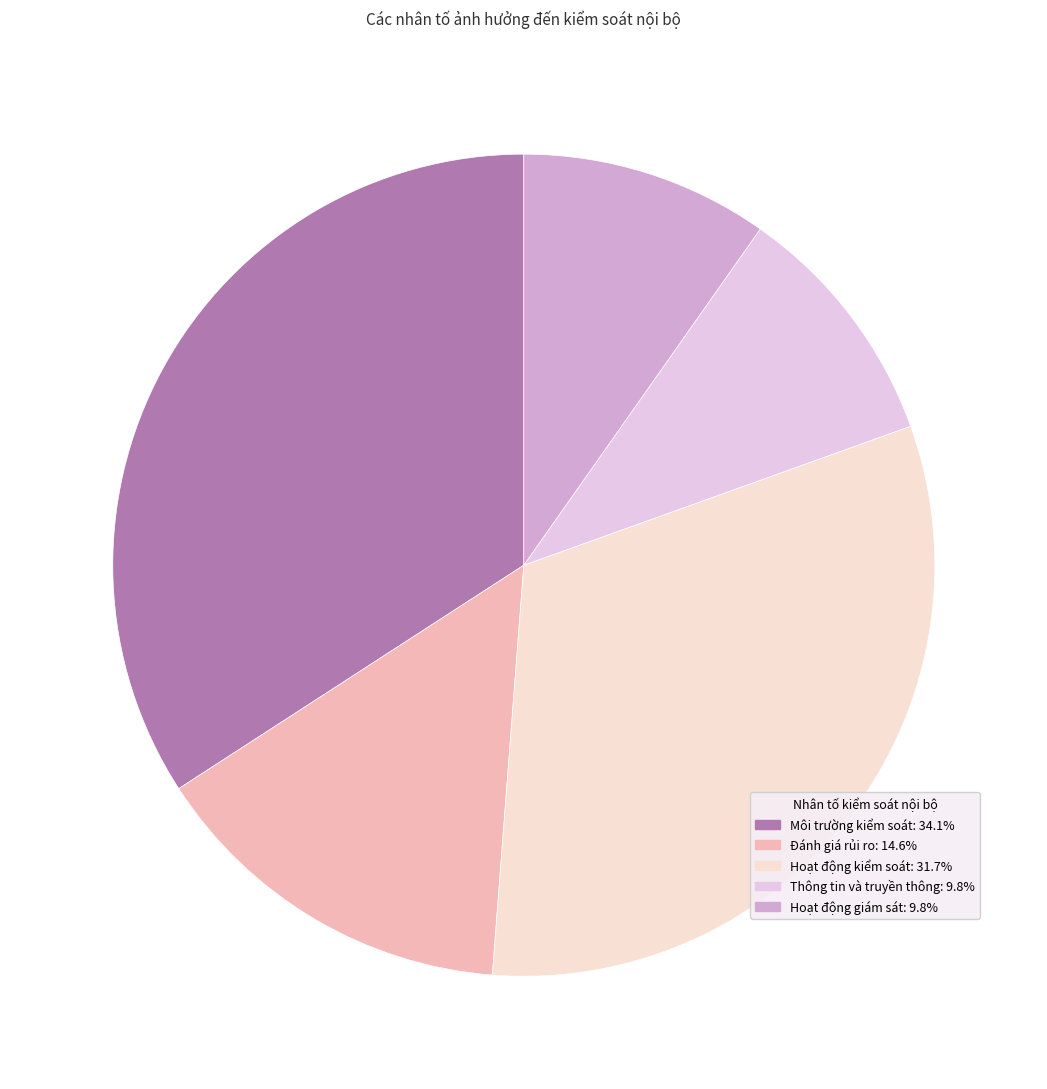

Count the number of slices in the pie.

5